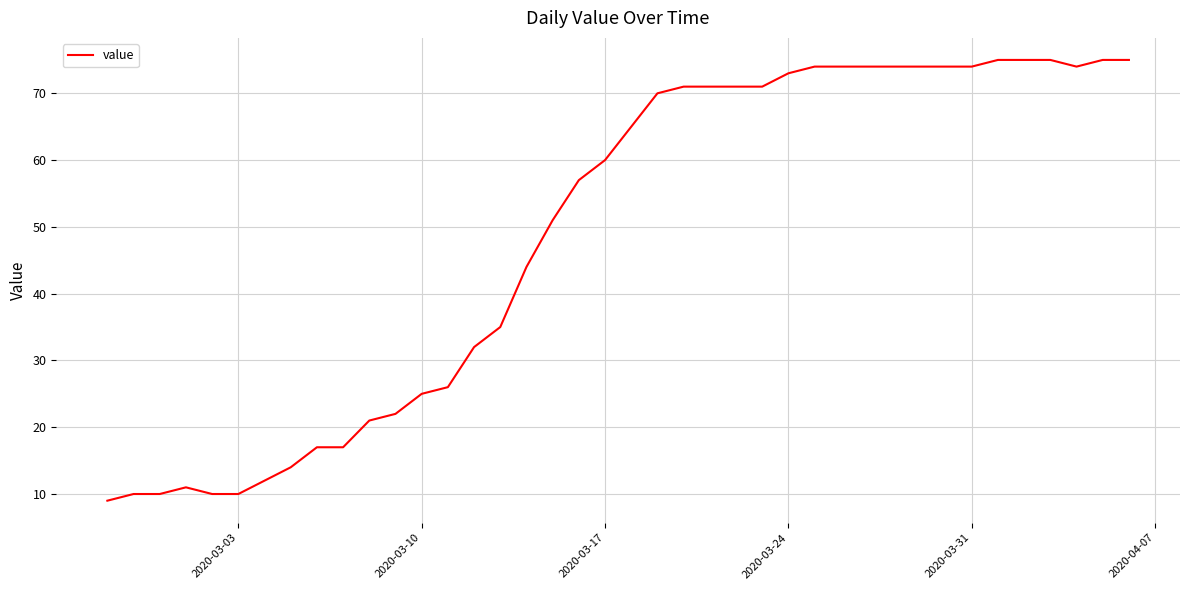

Reading left to right, list all the values displayed in this chart.

9	10	10	11	10	10	12	14	17	17	21	22	25	26	32	35	44	51	57	60	65	70	71	71	71	71	73	74	74	74	74	74	74	74	75	75	75	74	75	75